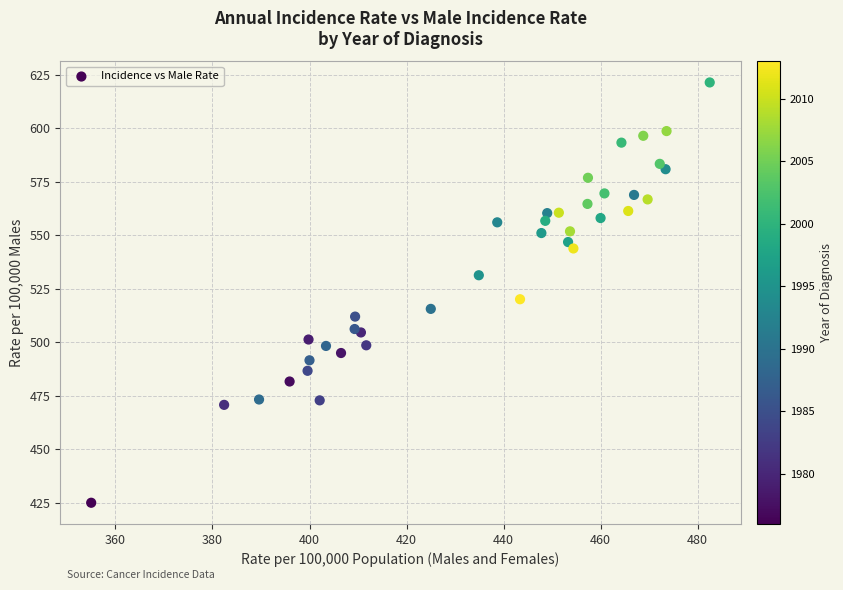

What Y value in the scatter plot is closest to 523?

520.1